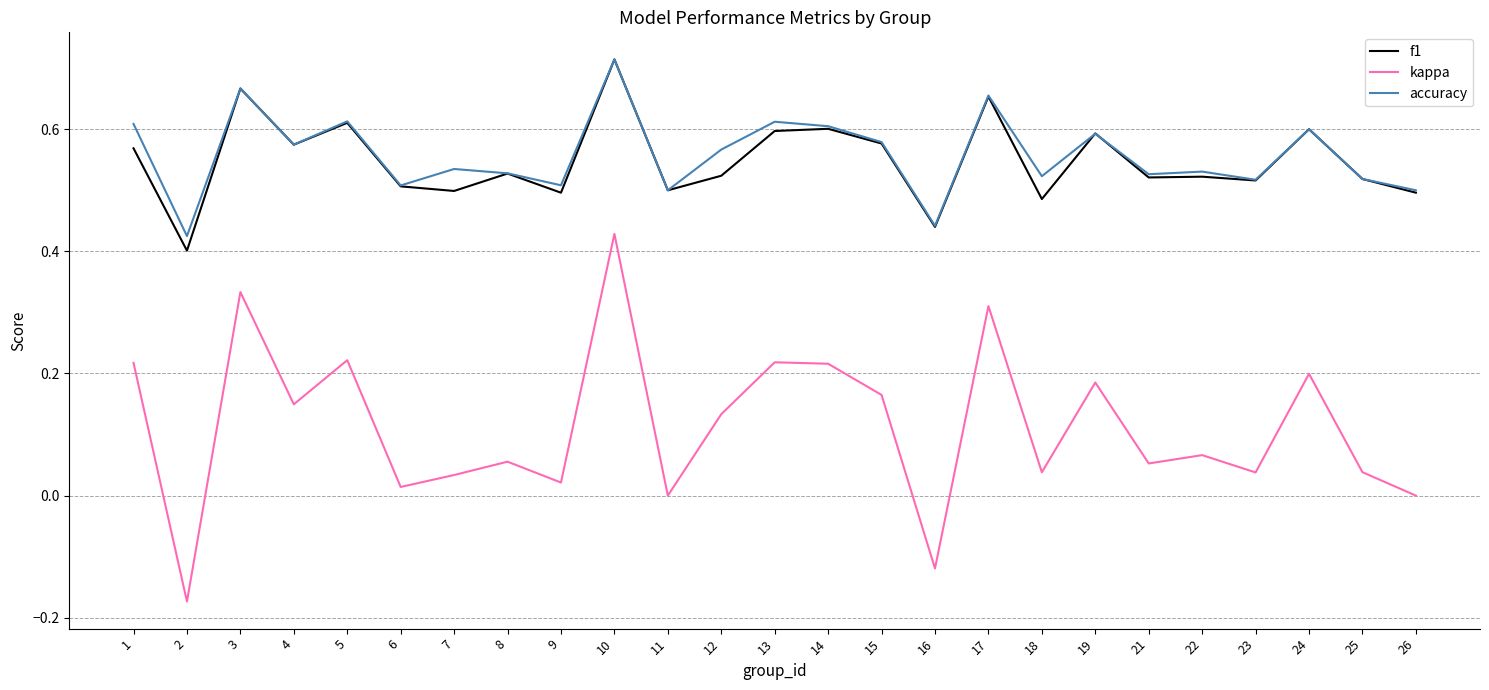

At which label does kappa reach its peak?

10